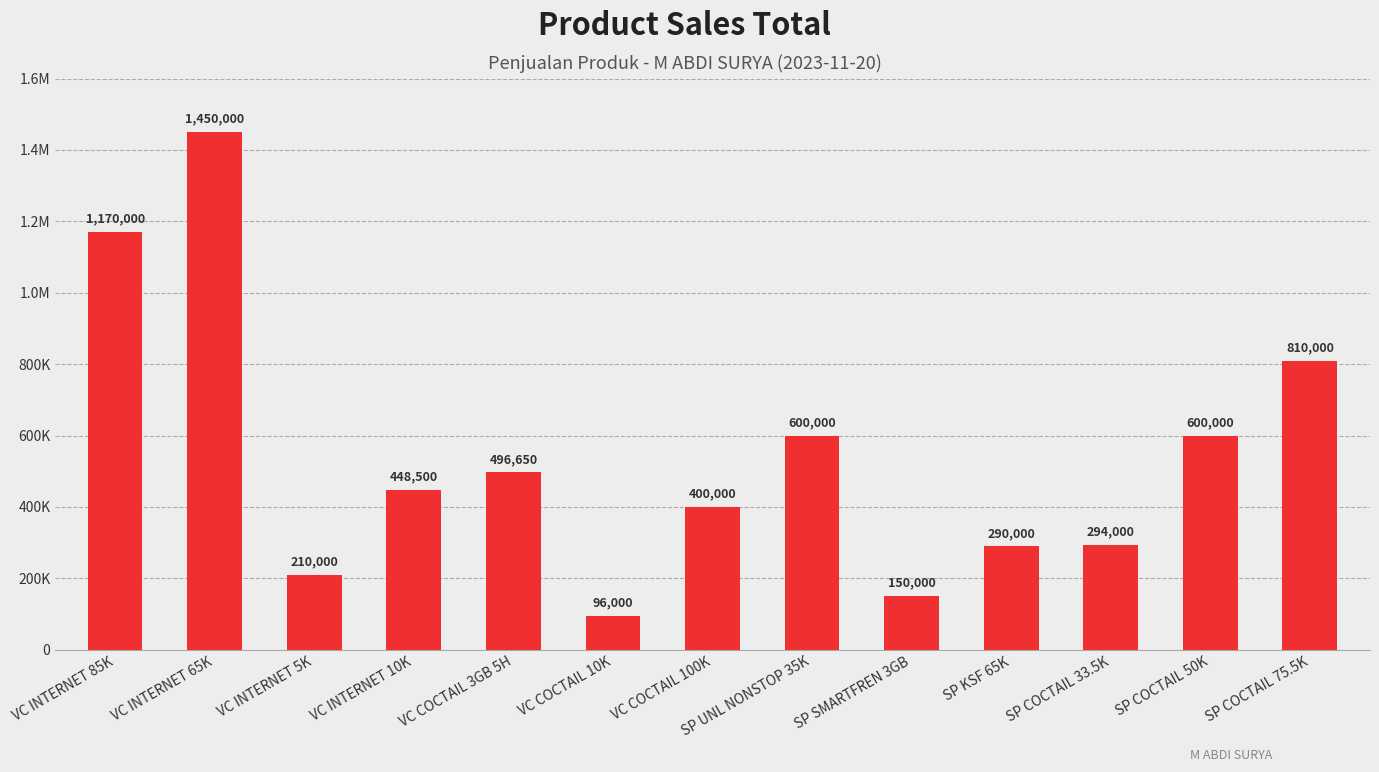

Reading right to left, extract all data points from this chart.

810000	600000	294000	290000	150000	600000	400000	96000	496650	448500	210000	1450000	1170000